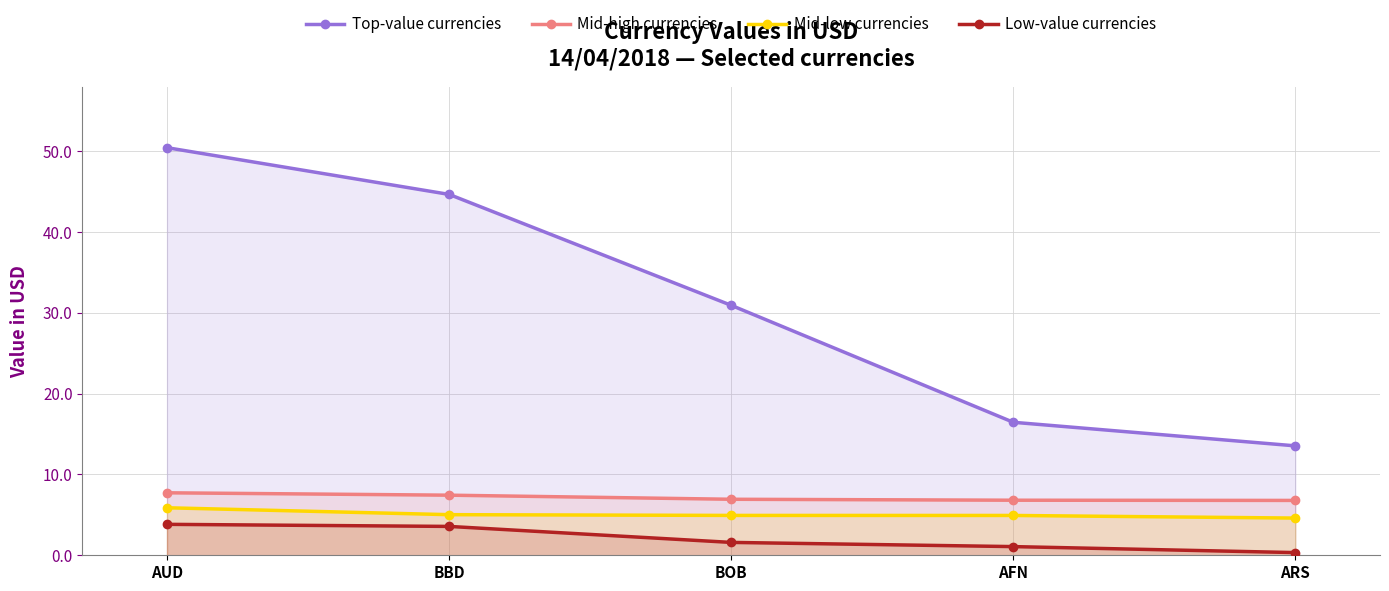

What is the total value across all series at BOB?

44.4